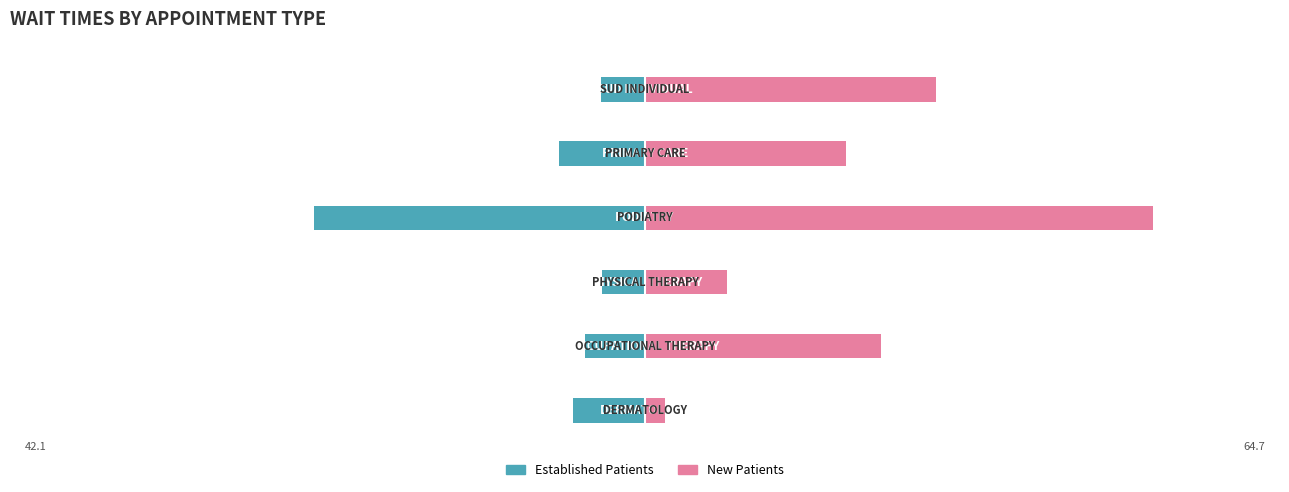

Are the bars grouped side by side (vs. stacked)?

Yes